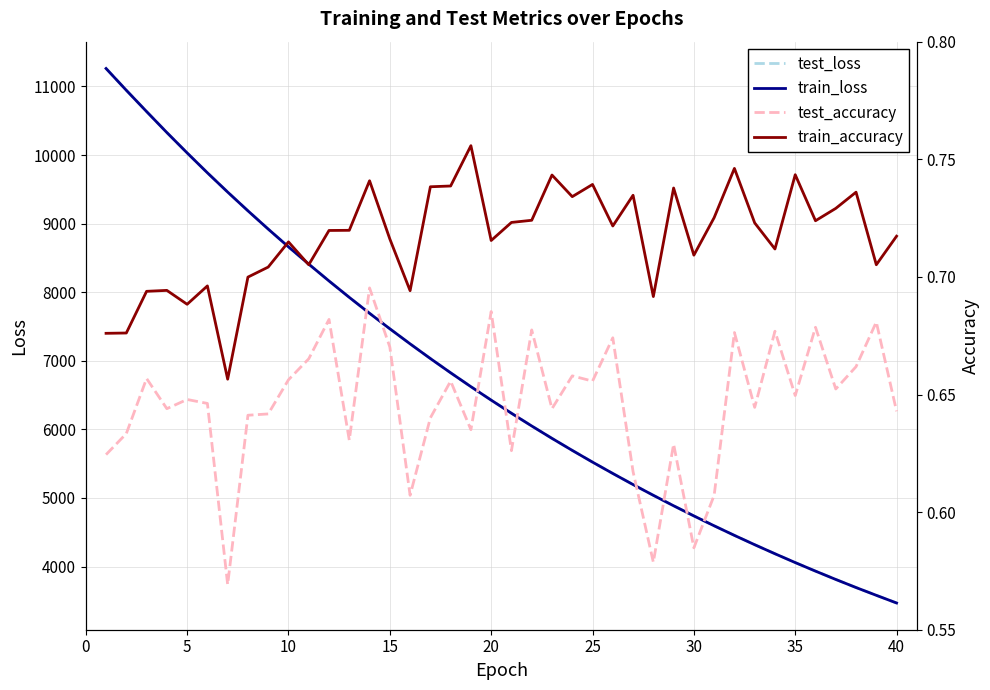

Does the chart have visible grid lines?

Yes